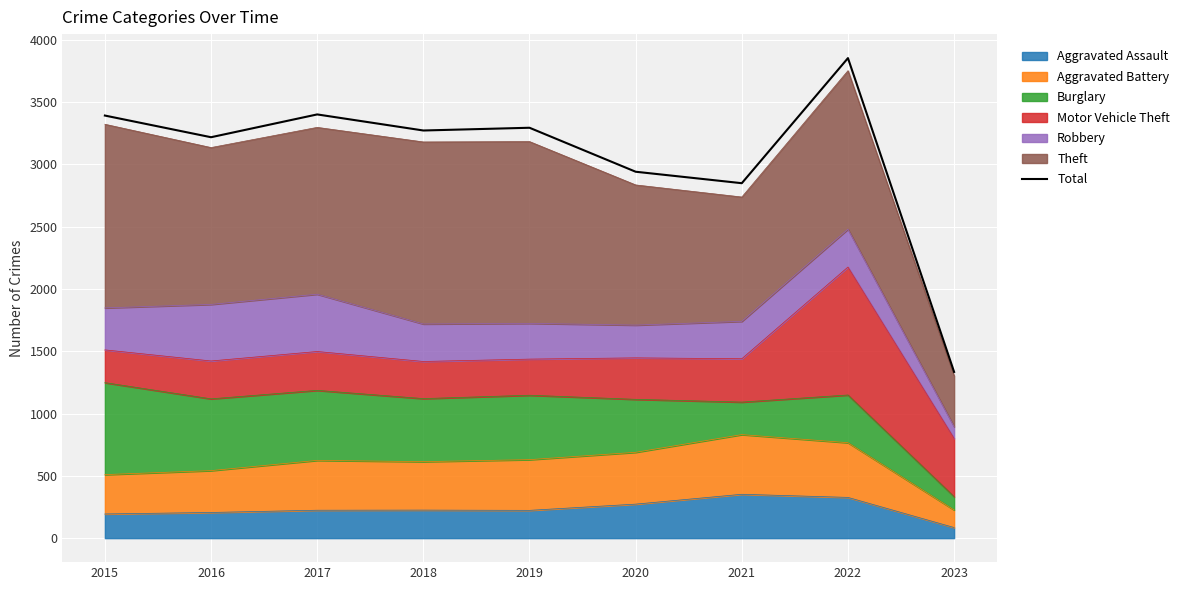

What is the maximum value shown in the chart?

3853